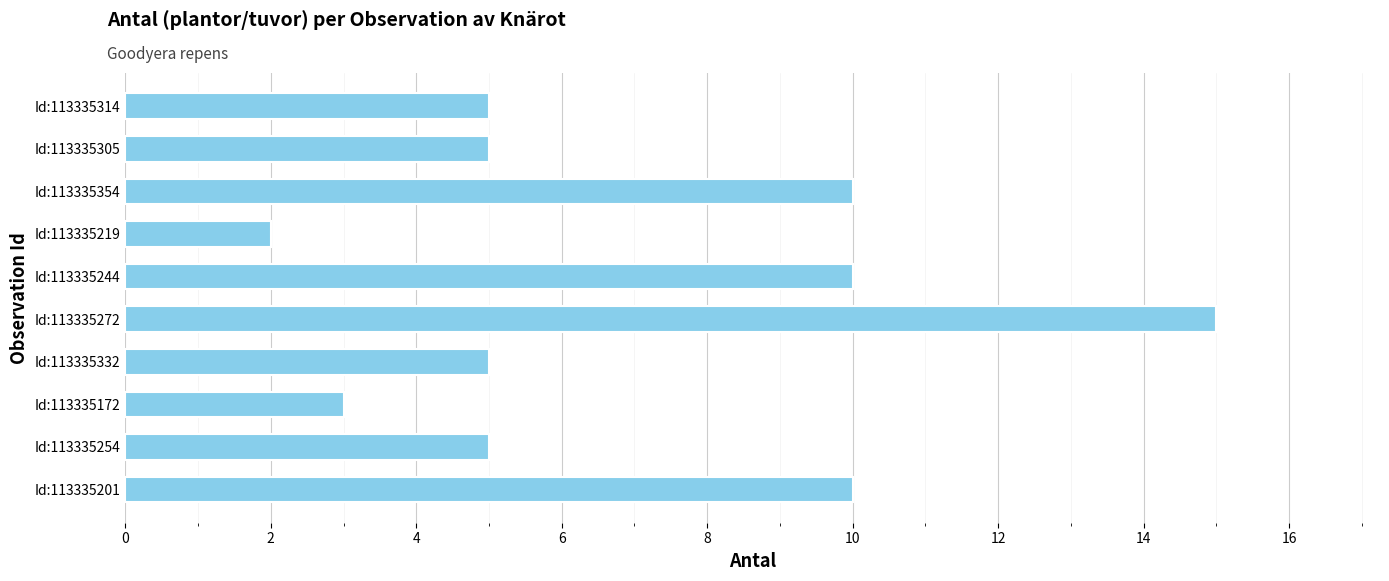

How many bars are there in total?

10